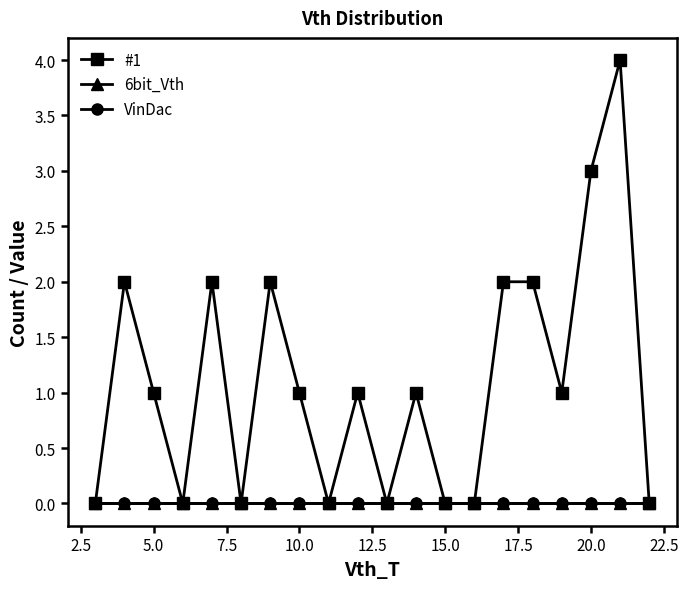

True or false: 6bit_Vth and #1 intersect in this chart.

False